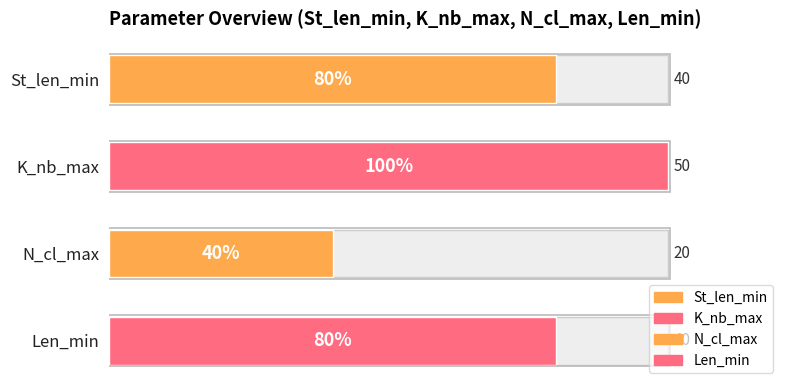

Count the values in the range 40 to 50.

3